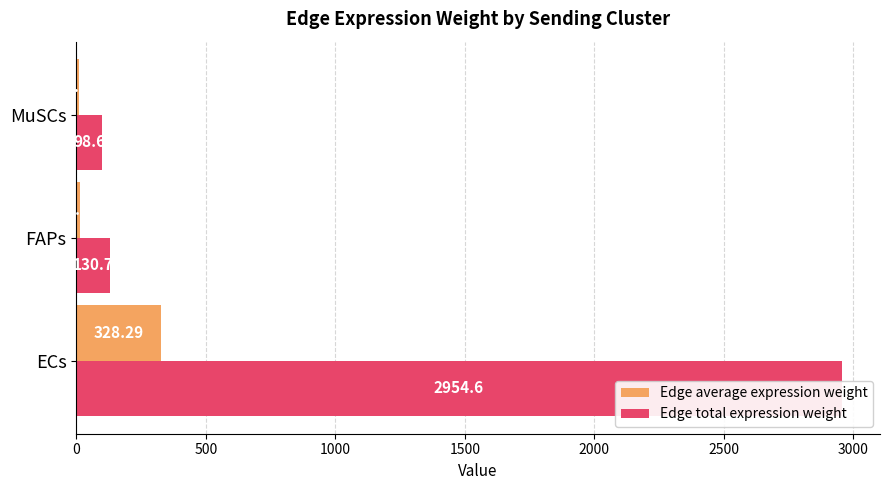

Which series has the largest range (max minus min)?

Edge total expression weight